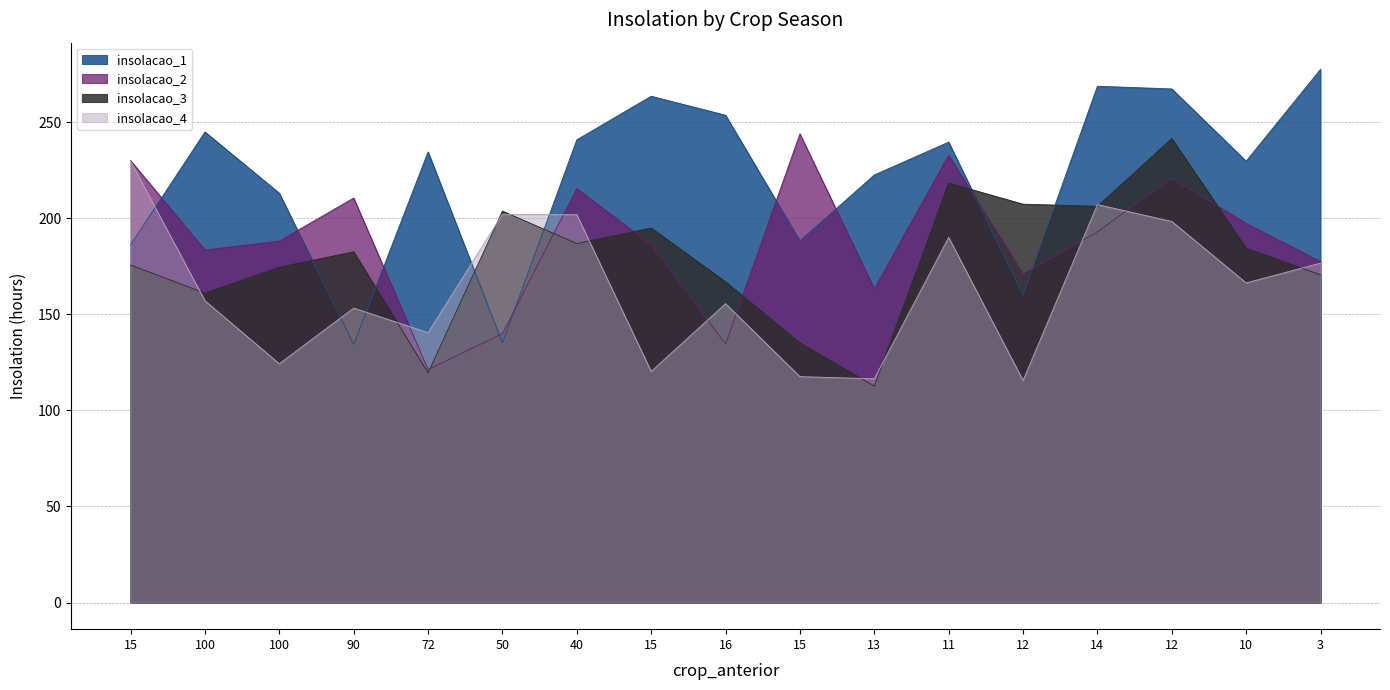

Reading right to left, list all the values displayed in this chart.

insolacao_1: 277.6	229.8	267.4	268.8	160.2	239.7	222.6	188.3	253.7	263.6	240.9	135.2	234.6	134.4	213.1	245.0	186.2
insolacao_2: 177.5	197.4	221.0	193.0	171.1	232.9	163.3	244.0	134.6	186.2	215.5	140.0	121.3	210.6	188.2	183.5	230.1
insolacao_3: 170.6	184.5	241.6	206.3	207.4	218.4	112.7	135.1	167.0	195.0	186.9	203.8	119.6	182.6	174.6	161.1	175.7
insolacao_4: 176.7	166.4	198.4	207.2	115.6	190.1	116.5	117.6	155.6	120.3	201.9	202.1	140.5	153.3	124.3	157.1	229.7